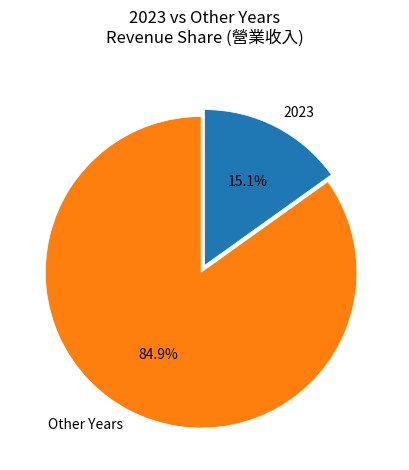

Which slice is the largest?

Other Years